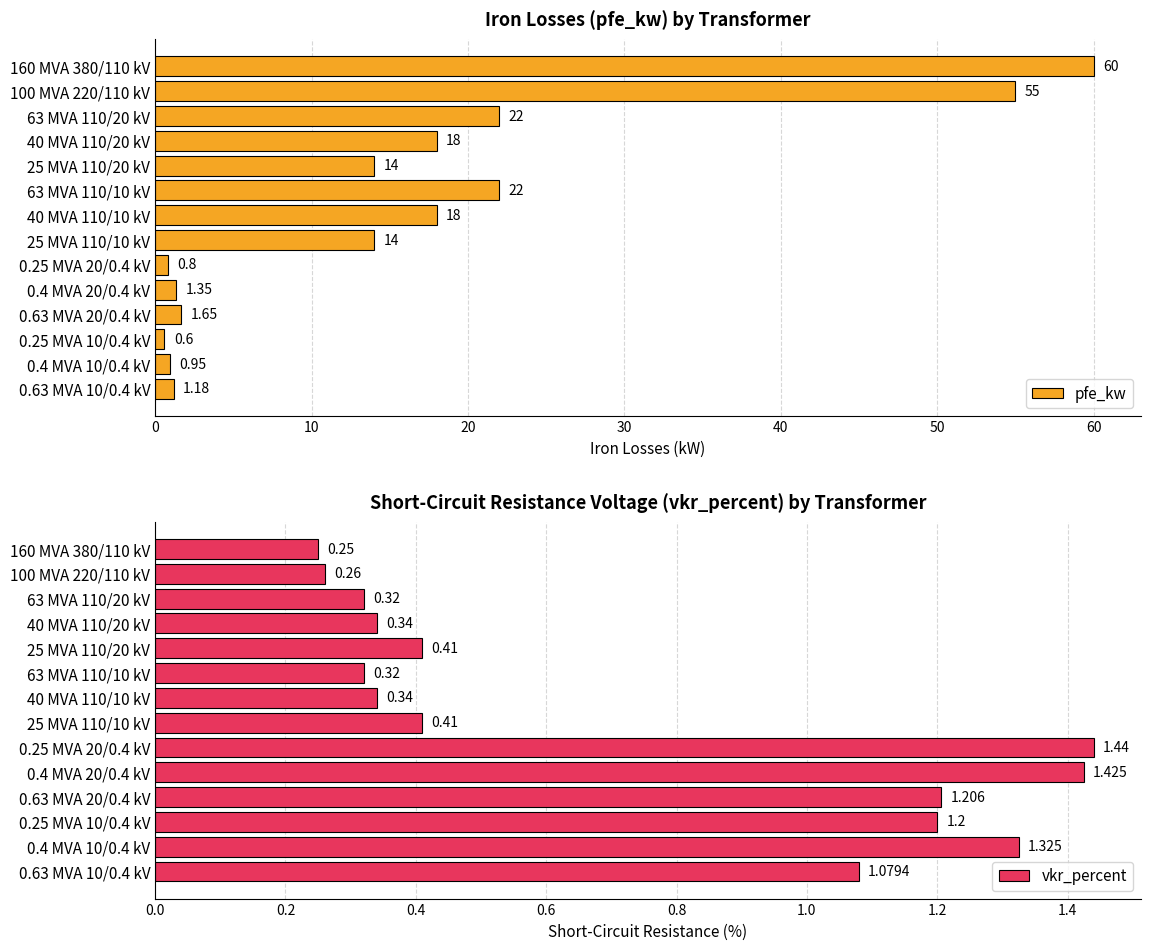

What is the average value of the pfe_kw series?

16.4